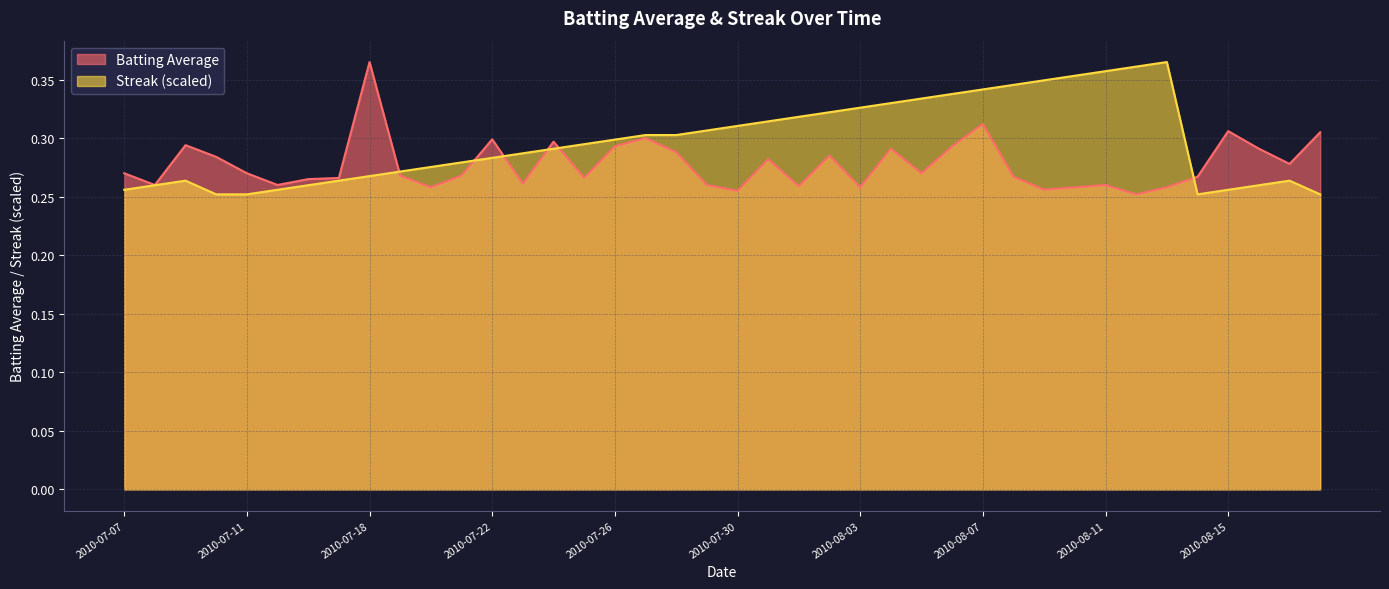

True or false: Streak has a value of 0.5 at 2010-07-20.

False